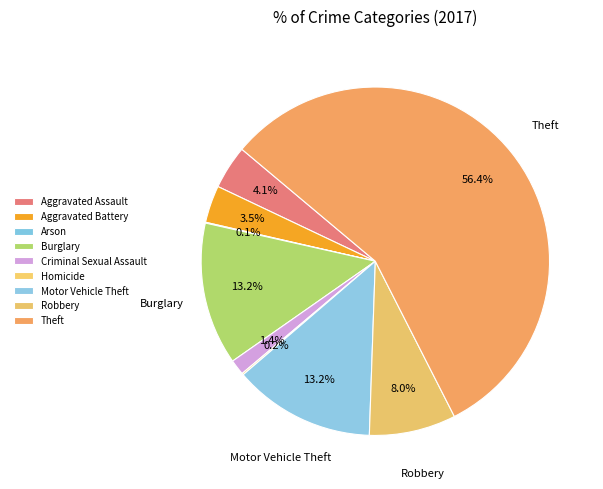

Does Robbery account for over 50% of the chart?

No